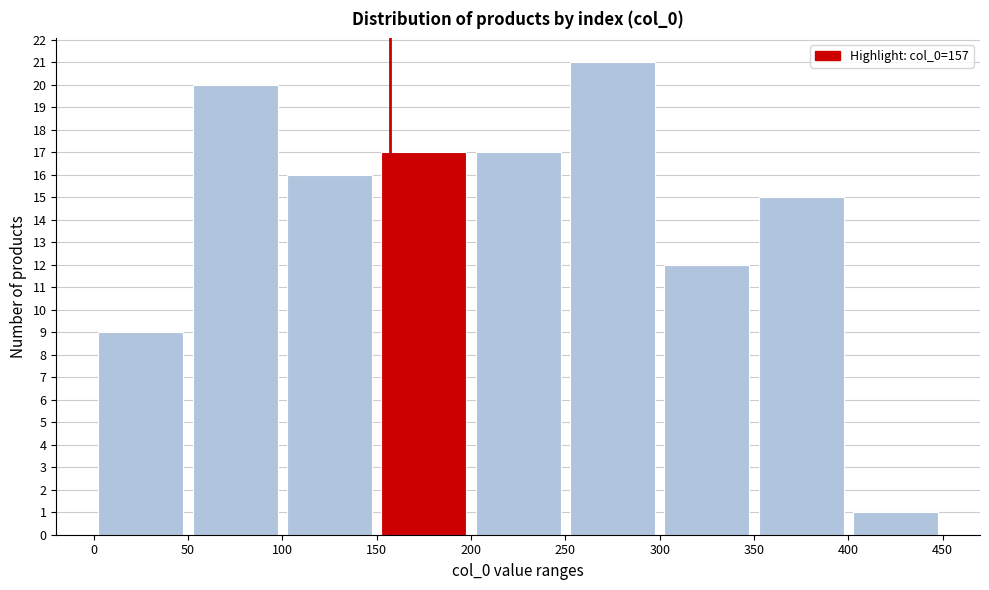

Over which range of the x-axis is the bar tallest?

250 to 300